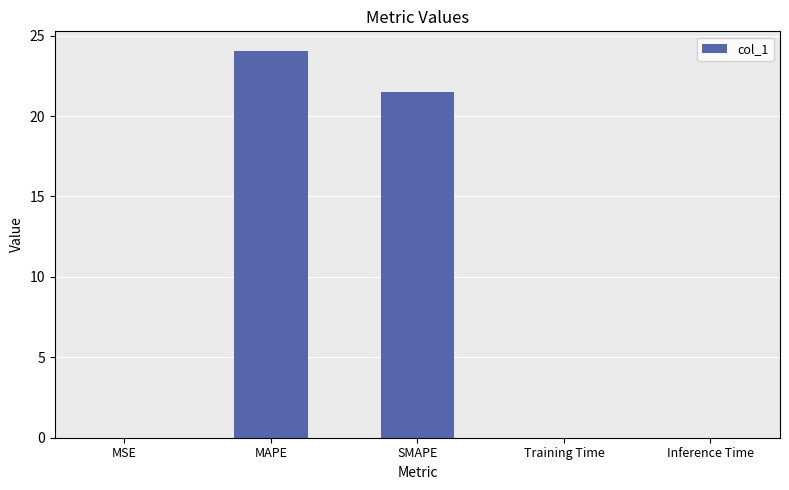

Where is the data nearest to the value 12?

SMAPE